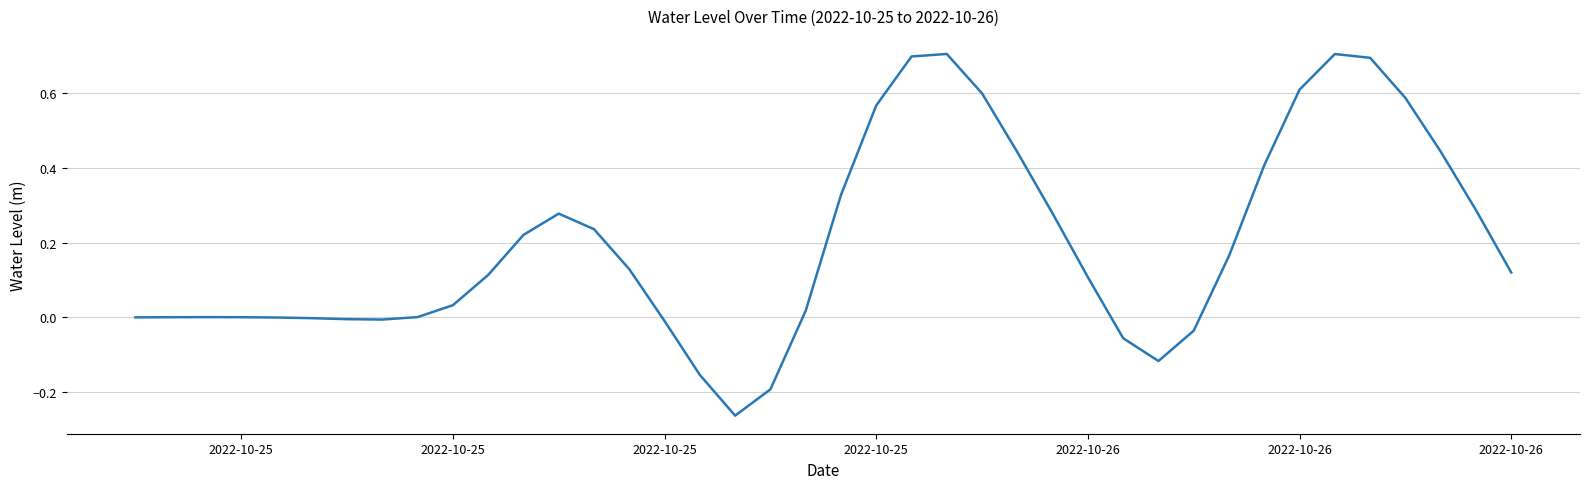

What is the greatest value displayed?

0.7